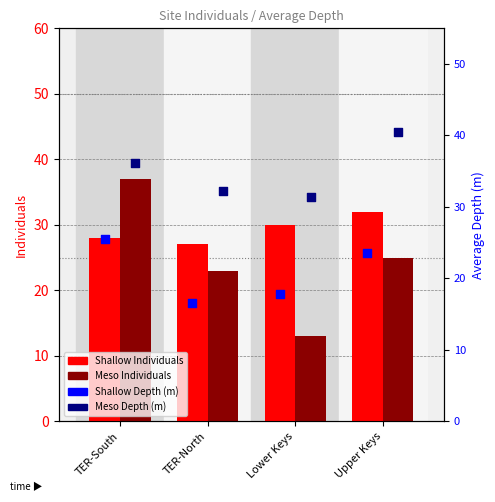

Which series has the largest Y range (max minus min)?

Meso Individuals